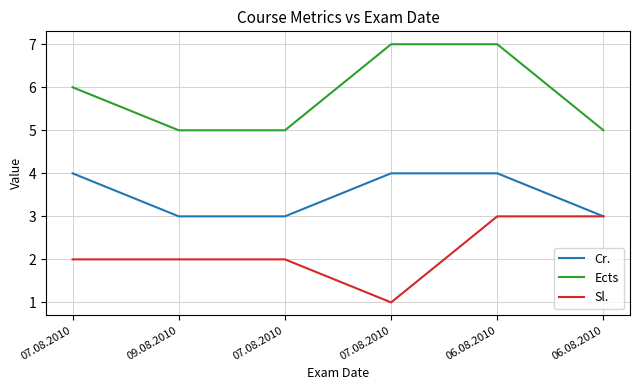

What are all the series names shown in the legend?

Cr., Ects, Sl.